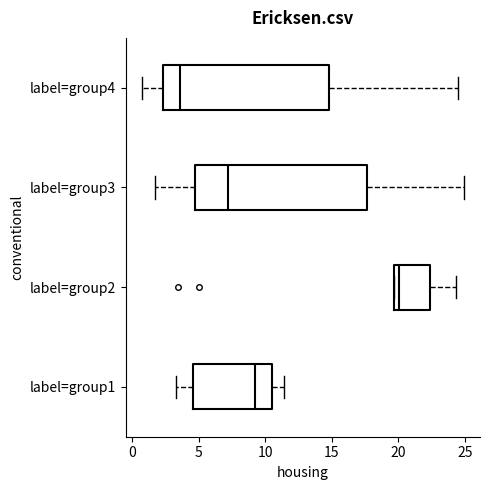

Which box's median line is the furthest to the left?

label=group4